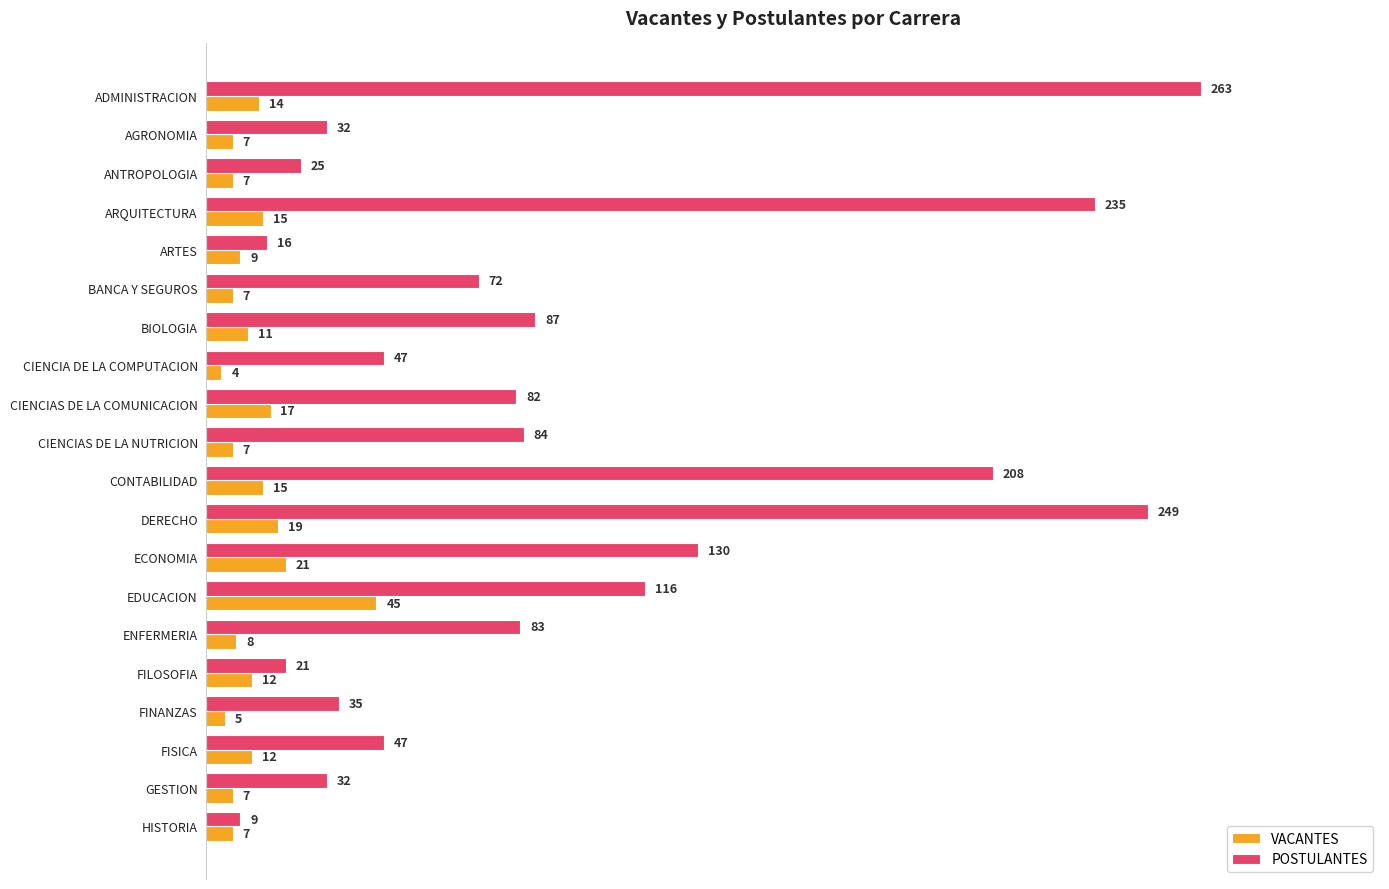

What is the average value of the VACANTES series?

12